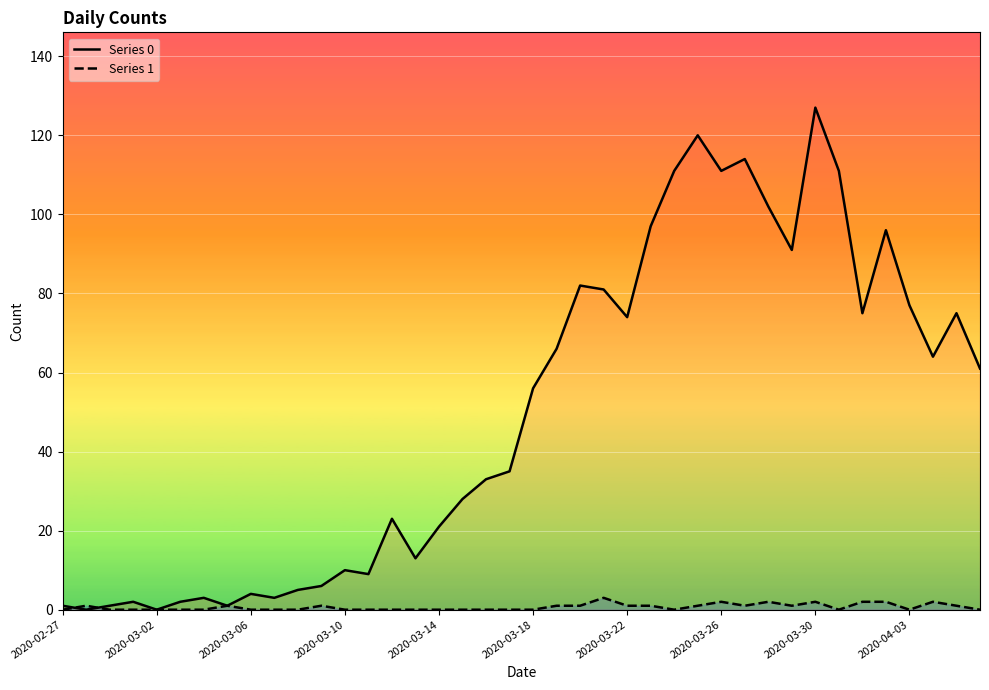

What is the label of the 21st point from the left?

2020-03-18